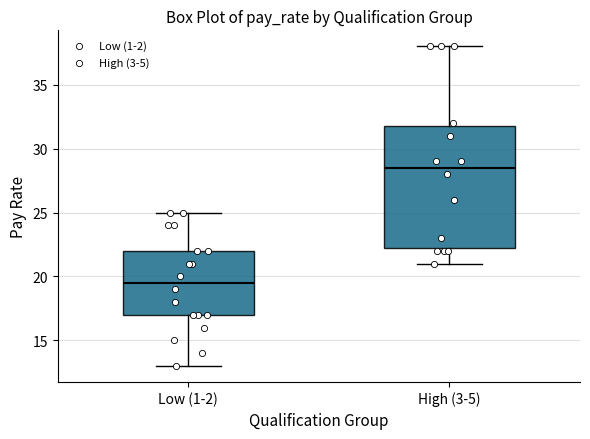

Which box is the tallest, from its lower edge to its upper edge?

High (3-5)